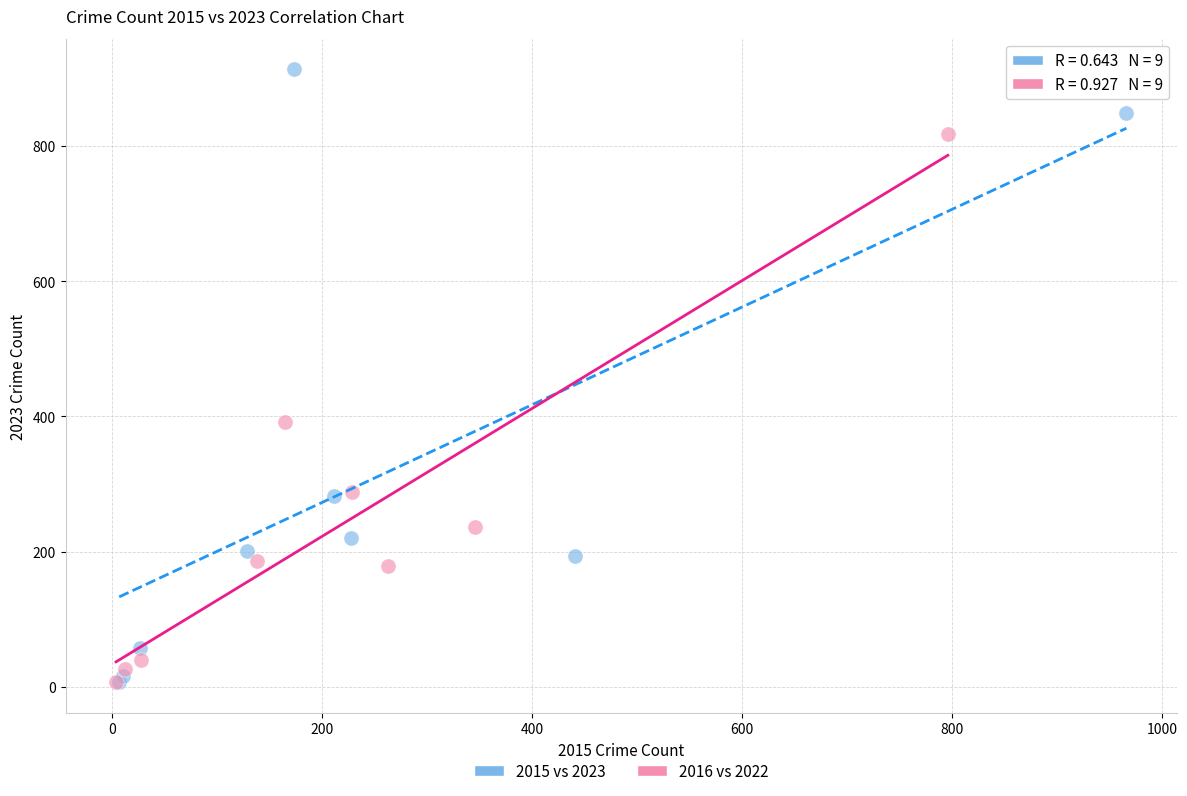

Which series has the largest Y range (max minus min)?

2015 vs 2023